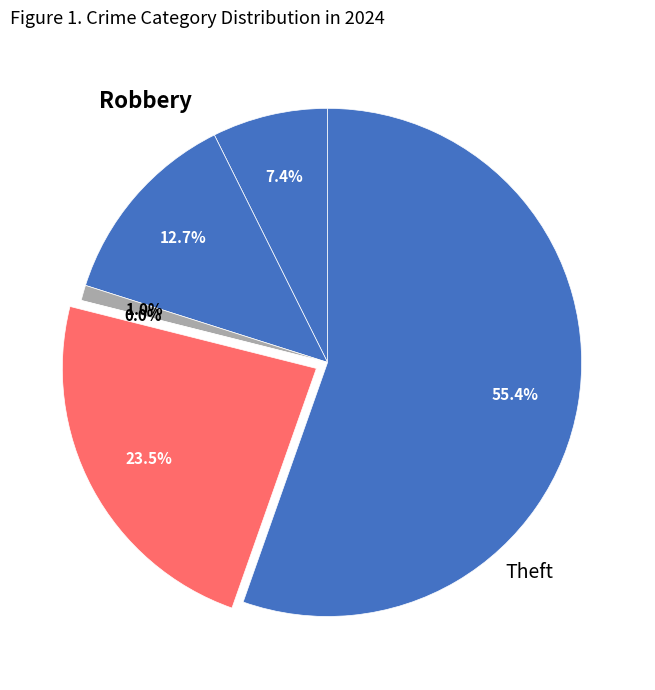

To the nearest percent, what is the combined percentage of Criminal Sexual Assault and Aggravated Assault?

8%